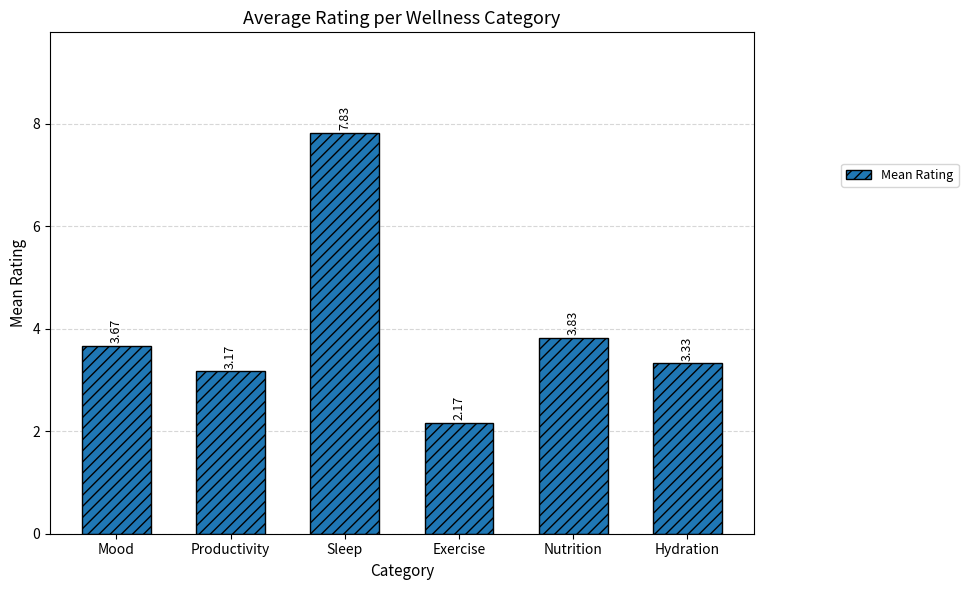

List the labels in order of value, smallest first.

Exercise, Productivity, Hydration, Mood, Nutrition, Sleep